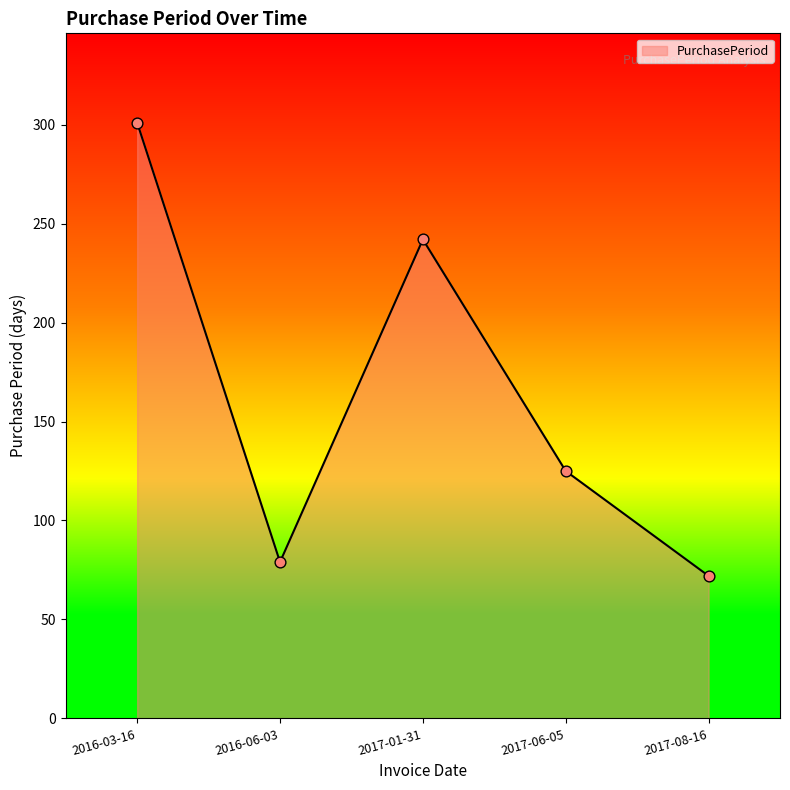

Approximately how many times larger is the value at 2016-06-03 compared to 2017-08-16?

1.1